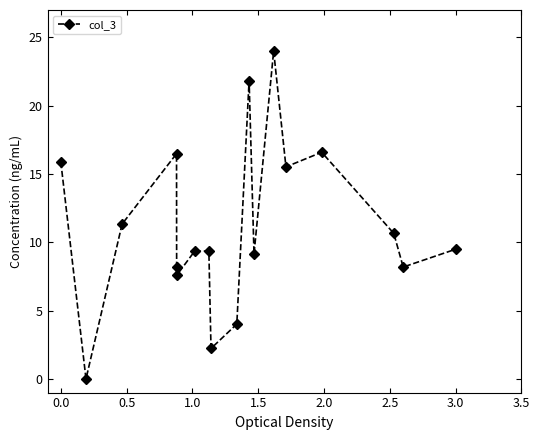

What is the average value?

11.1